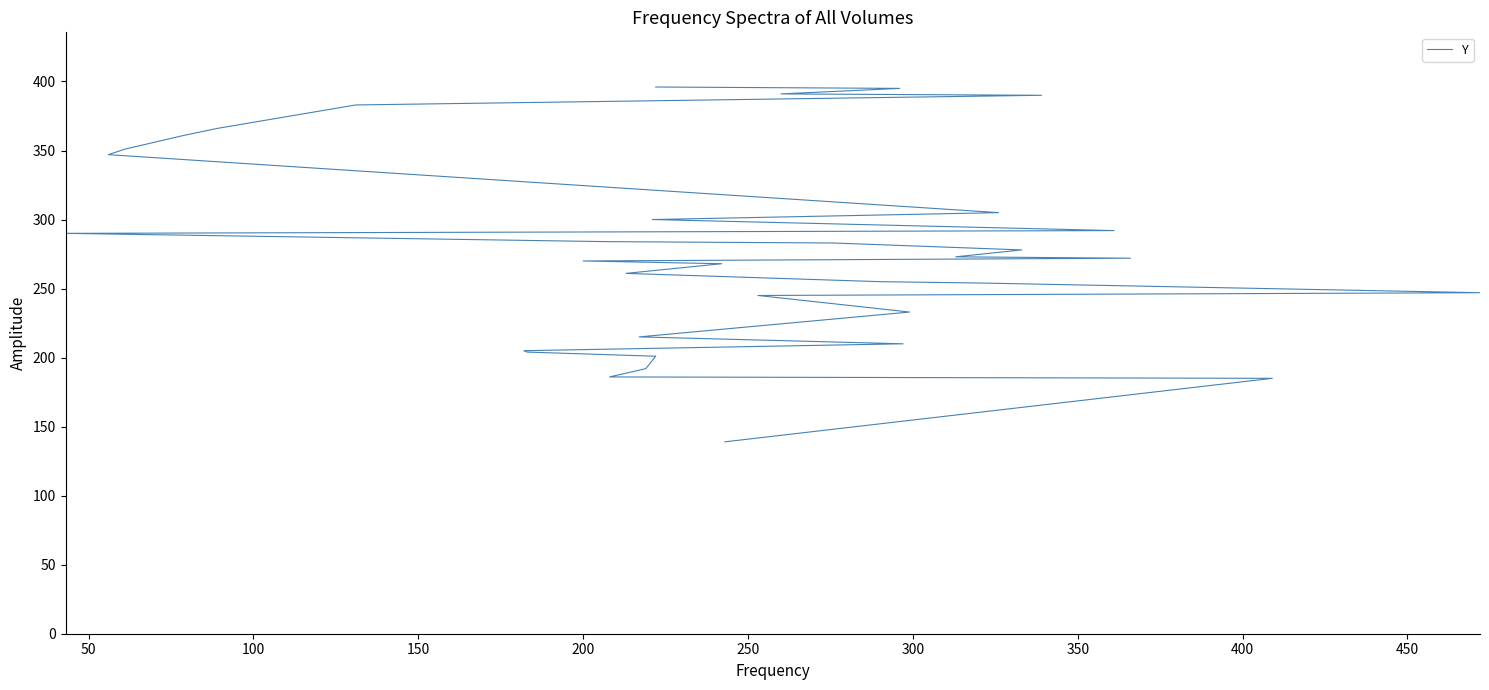

What is the minimum value shown in the chart?

139